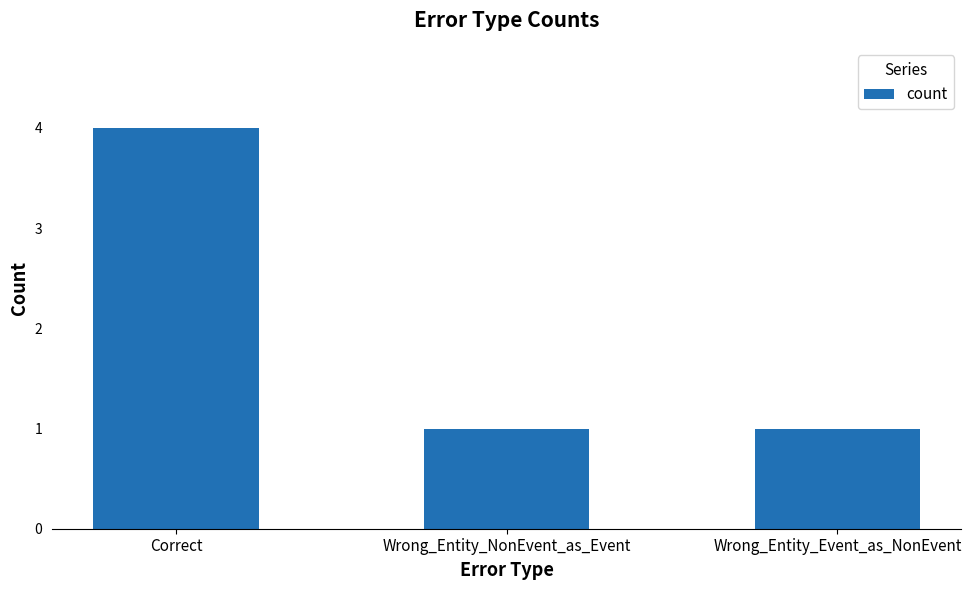

What position from the left is Correct?

1